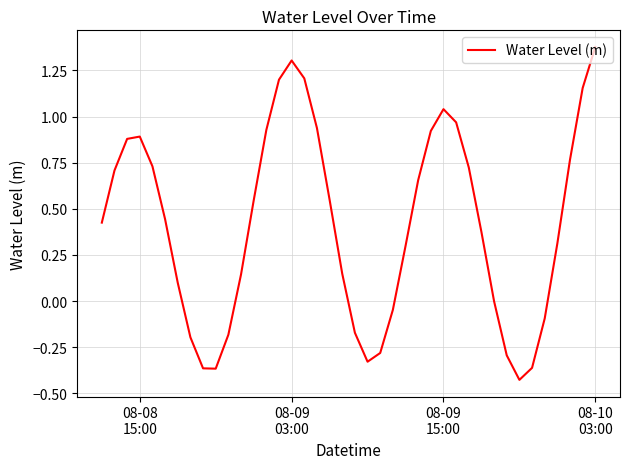

Reading left to right, transcribe all the data shown in this chart.

0.4	0.7	0.9	0.9	0.7	0.4	0.1	-0.2	-0.4	-0.4	-0.2	0.1	0.5	0.9	1.2	1.3	1.2	0.9	0.5	0.1	-0.2	-0.3	-0.3	-0.0	0.3	0.7	0.9	1.0	1.0	0.7	0.4	-0.0	-0.3	-0.4	-0.4	-0.1	0.3	0.8	1.2	1.4